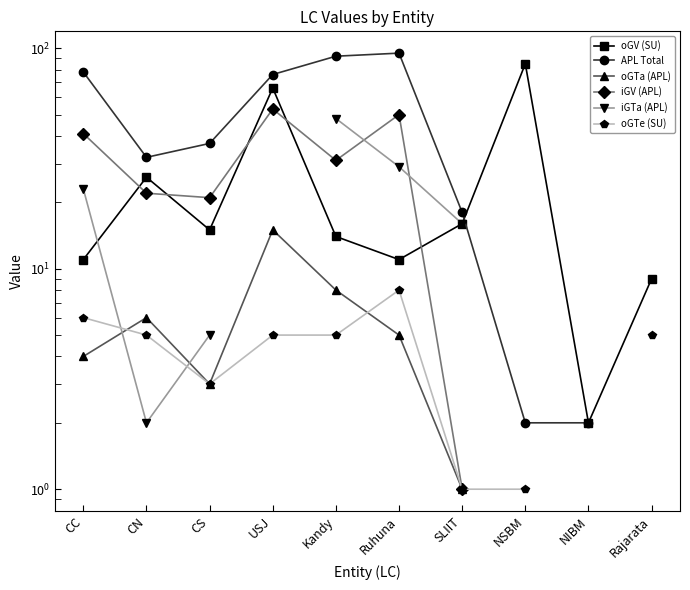

What is the difference between the highest and lowest values at CC?

74.0